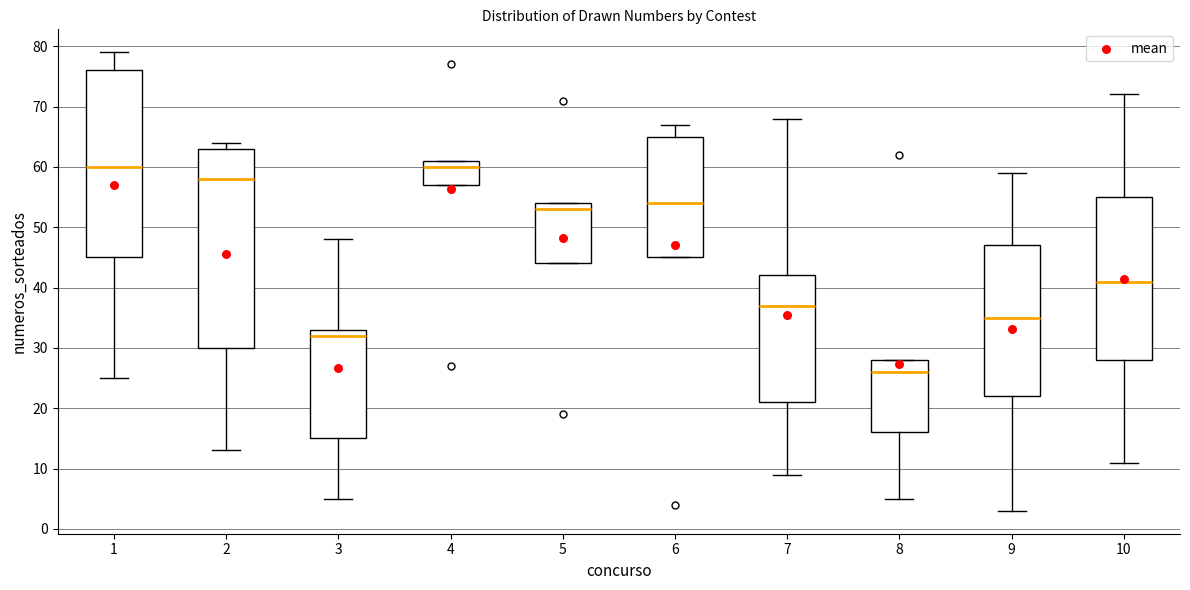

Which box is the tallest, from its lower edge to its upper edge?

2